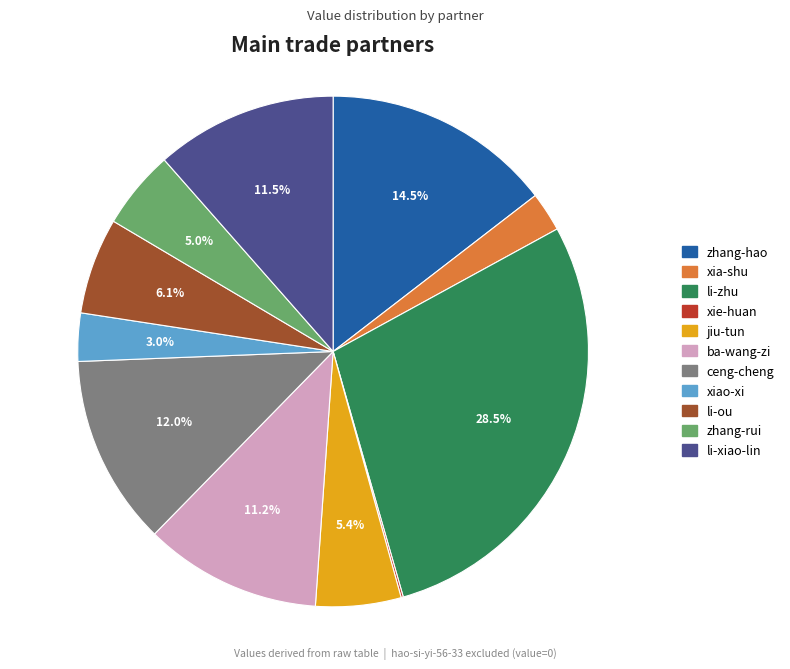

What percentage is NOT represented by ba-wang-zi?

88.8%